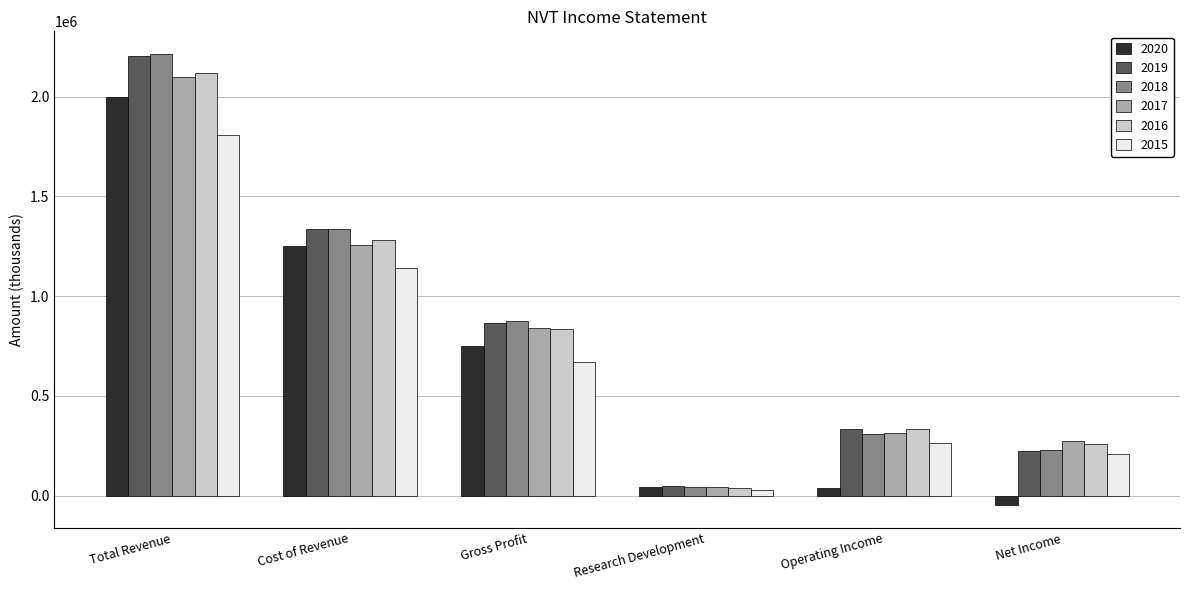

The 2015 series shows 1139200 at Cost of Revenue. True or false?

True